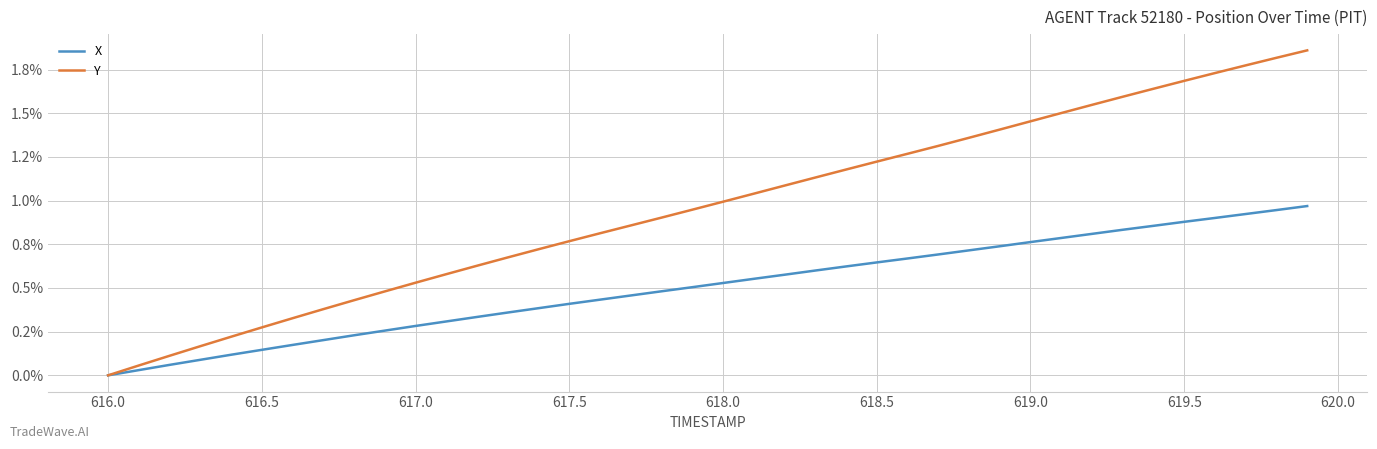

What are all the series names shown in the legend?

X, Y